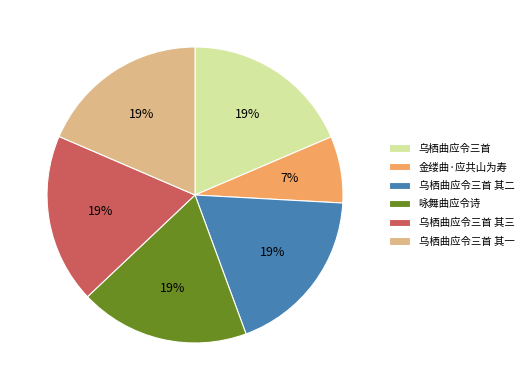

True or false: 乌栖曲应令三首 其二 accounts for 8% of the total.

False